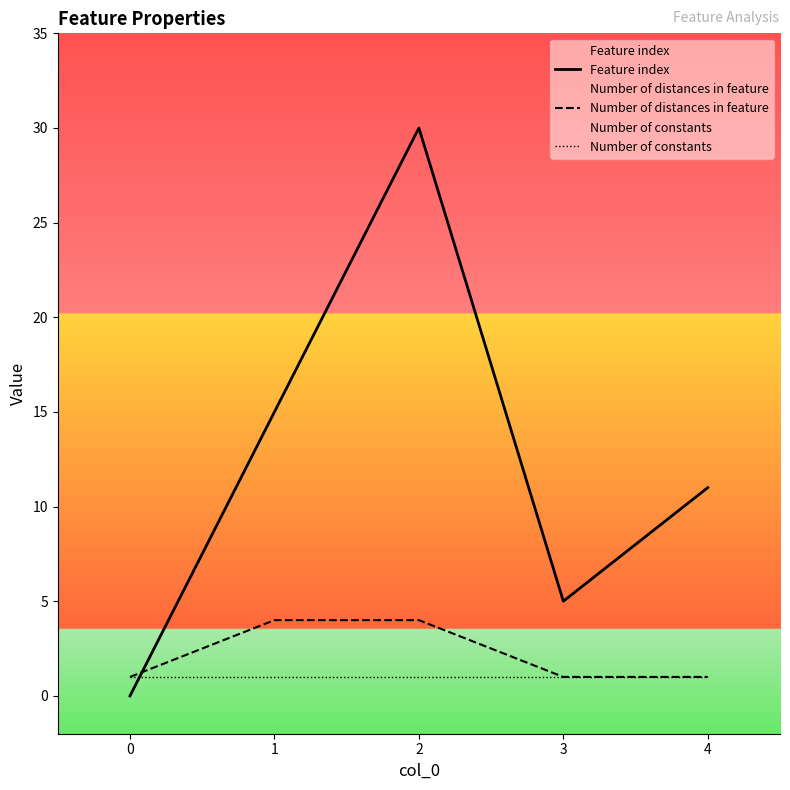

How many data points in Feature index are above 11?

2